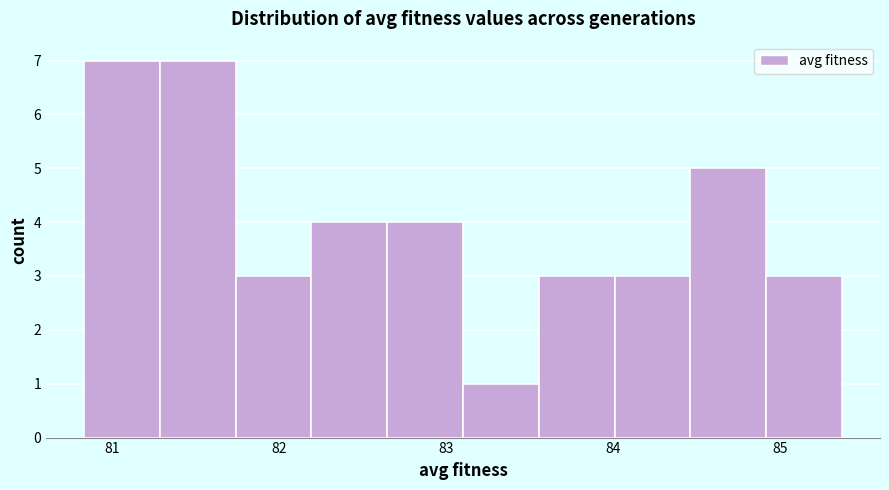

Reading left to right, list every bar in this chart as the range it spans on the x-axis followed by its height. Neither the bar edges nor the heights are printed on the chart, so give them approximately, as read against the axes.

80.8 to 81.3: 7
81.3 to 81.7: 7
81.7 to 82.2: 3
82.2 to 82.6: 4
82.6 to 83.1: 4
83.1 to 83.6: 1
83.6 to 84.0: 3
84.0 to 84.5: 3
84.5 to 84.9: 5
84.9 to 85.4: 3